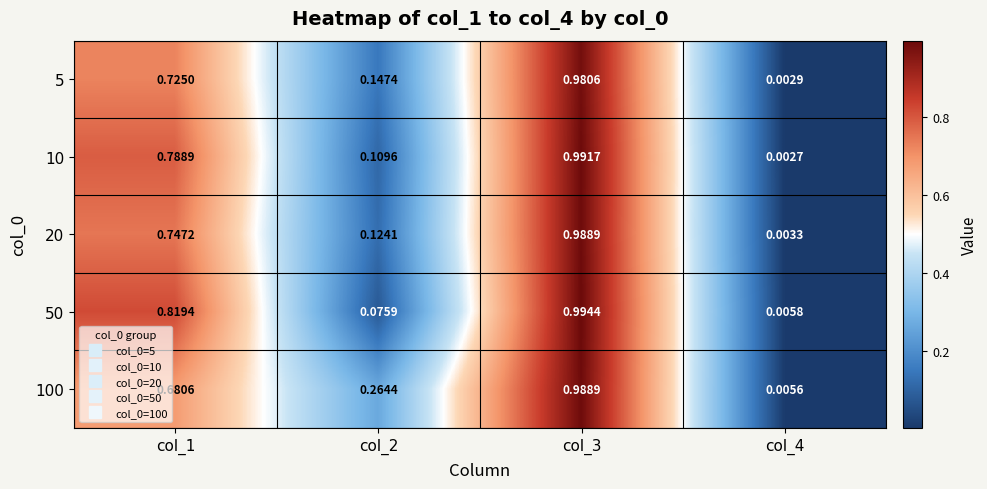

Is the value of 20 at col_3 greater than the value of 10 at col_2?

Yes